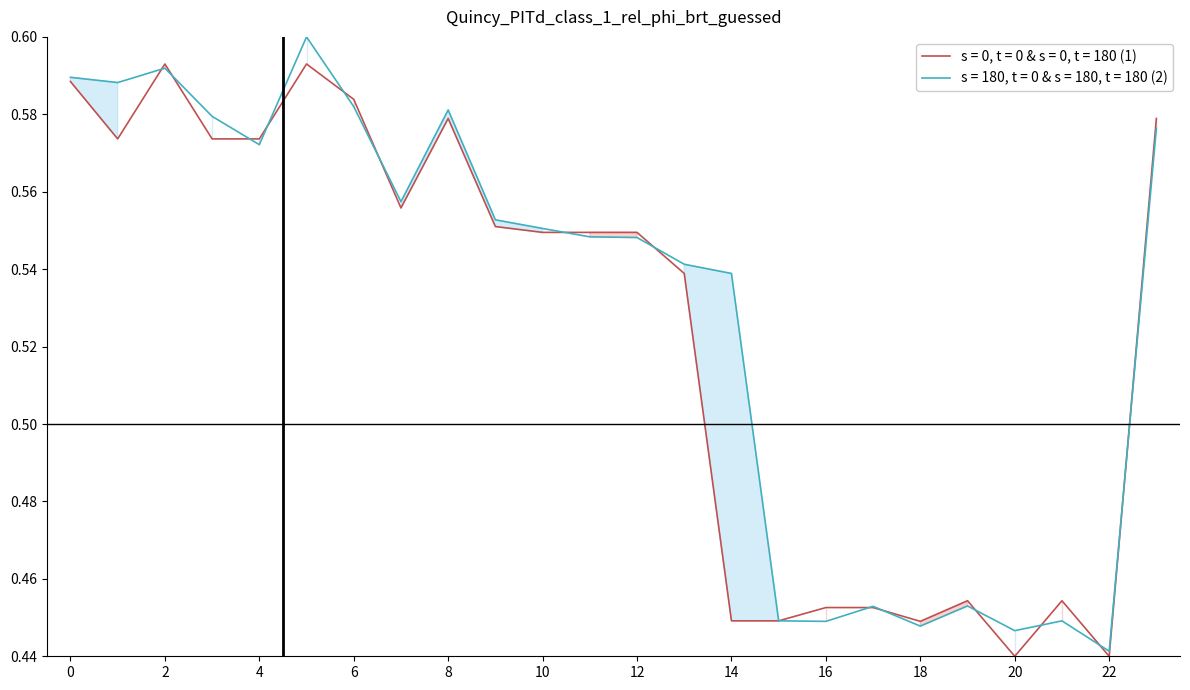

Rank the categories by y1 value from lowest to highest.

22, 20, 18, 16, 21, 15, 17, 19, 14, 13, 12, 11, 10, 9, 7, 4, 23, 3, 8, 6, 1, 0, 2, 5